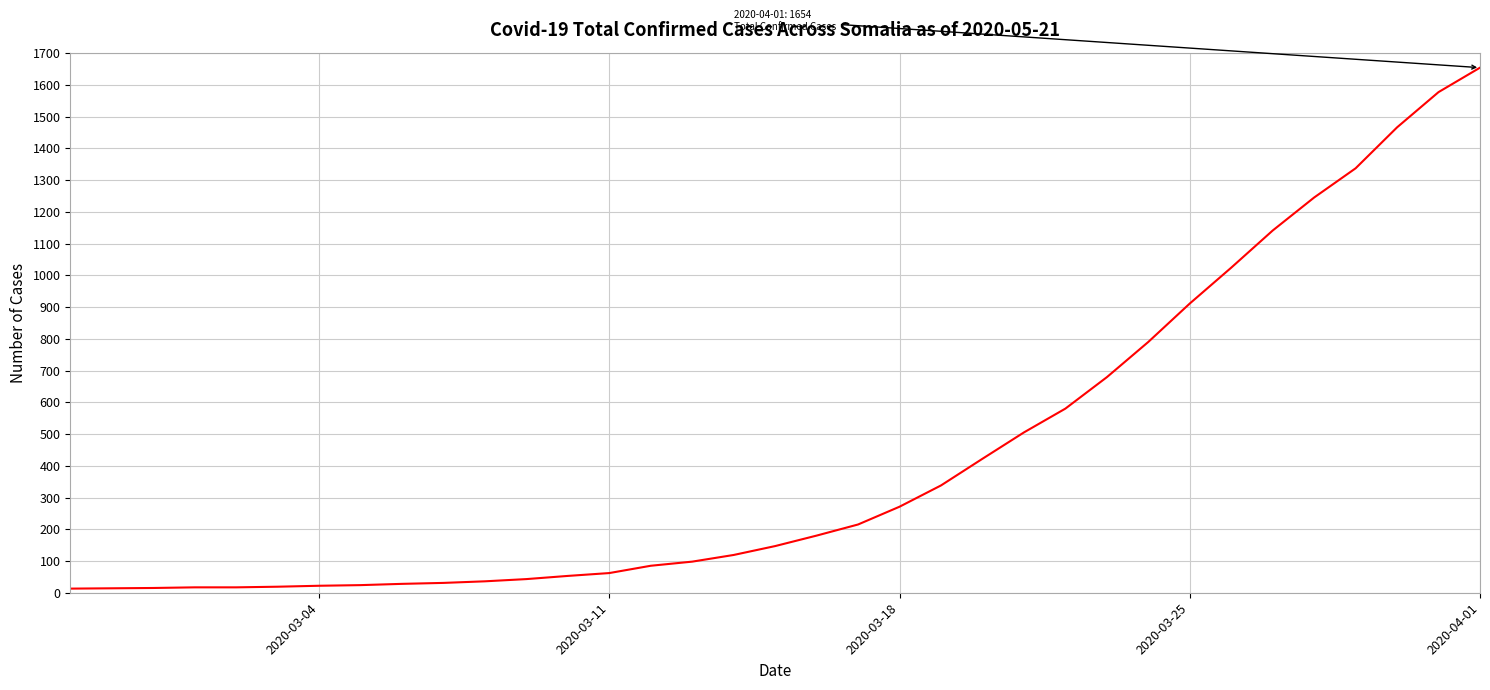

What is the average value?

434